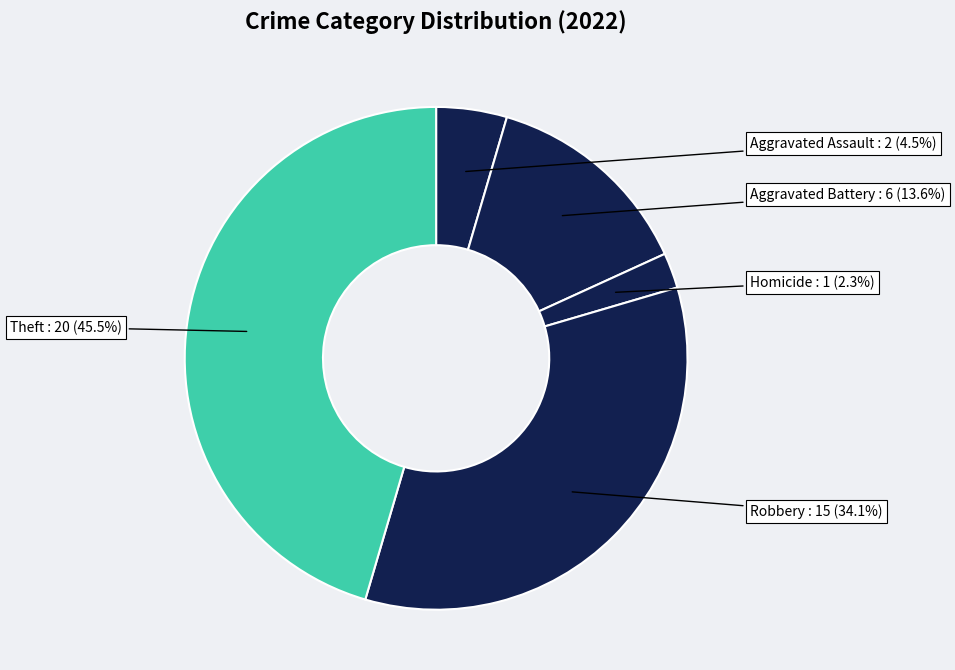

How many segments does this pie chart have?

5